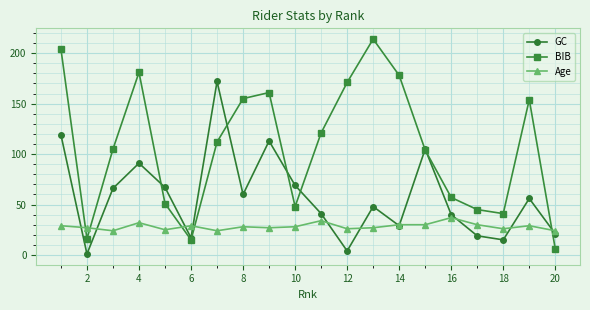

Rank the series by their average value, from lowest to highest.

Age, GC, BIB